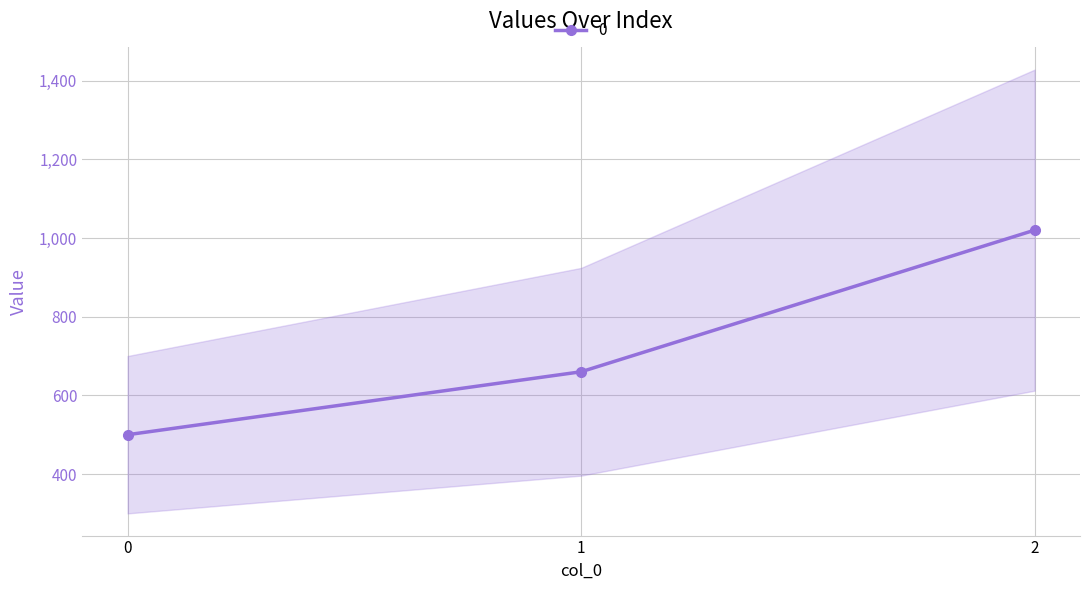

Reading left to right, extract all data points from this chart.

0=500	1=660	2=1020